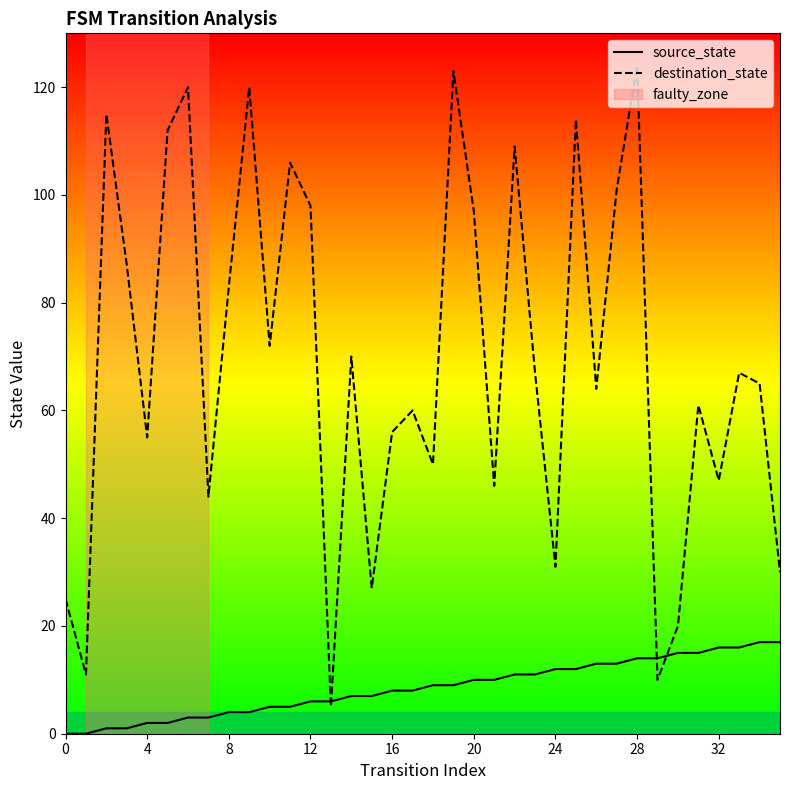

What is the maximum value shown in the chart?

124